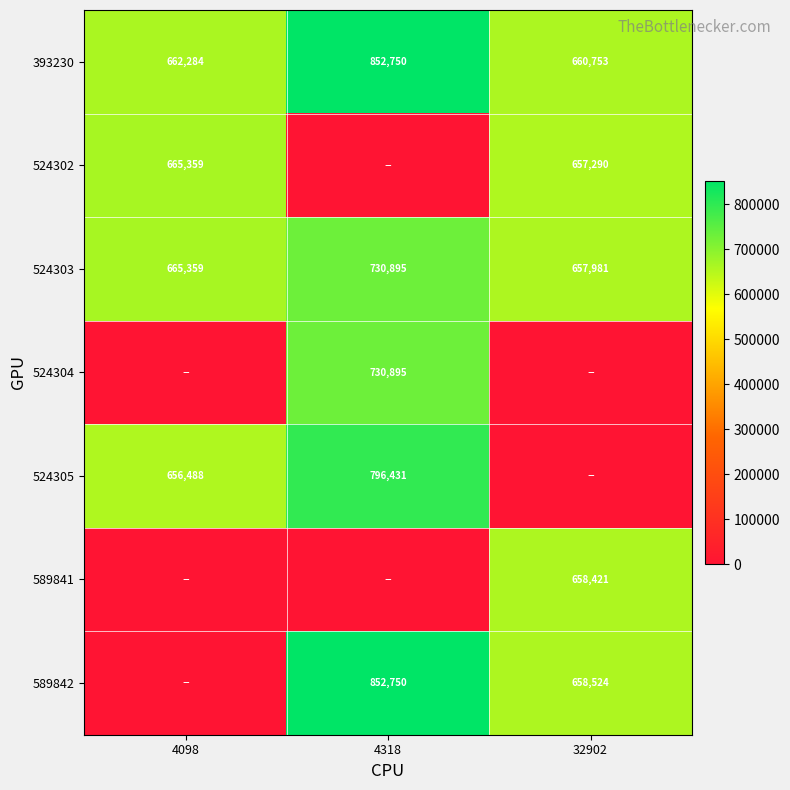

The 524303 series shows 384517 at 4098. True or false?

False